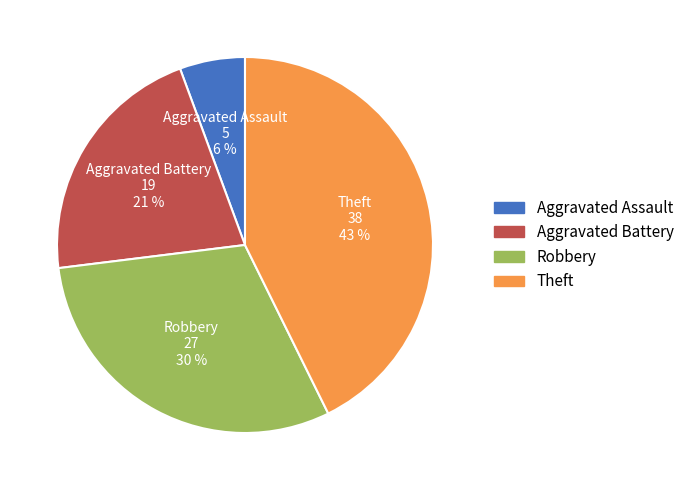

What percentage is the Theft slice, to the nearest percent?

43%